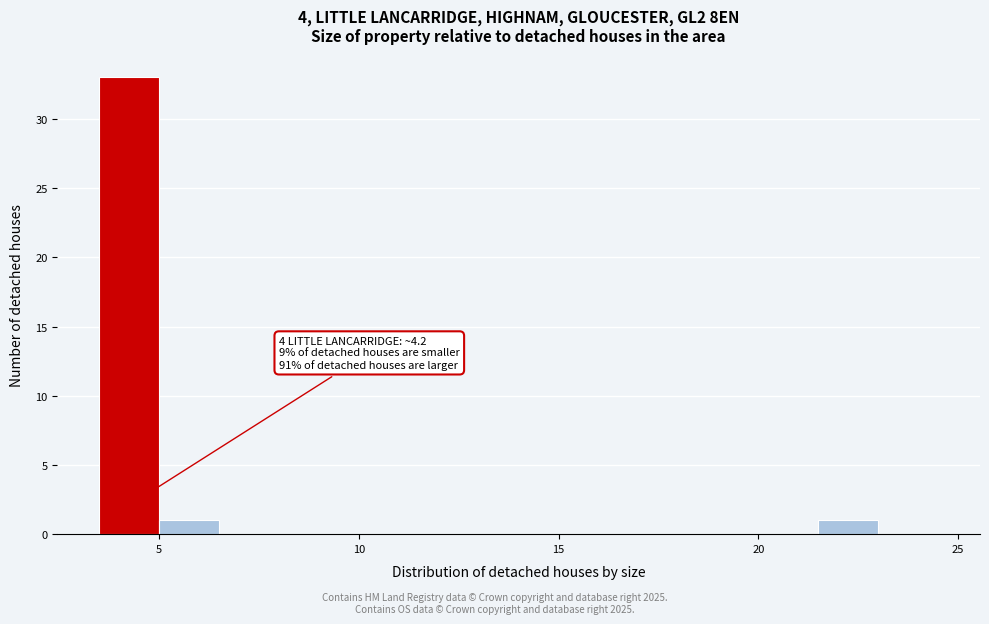

Read against the x-axis, roughly where is the centre of the tallest bar?

4.5